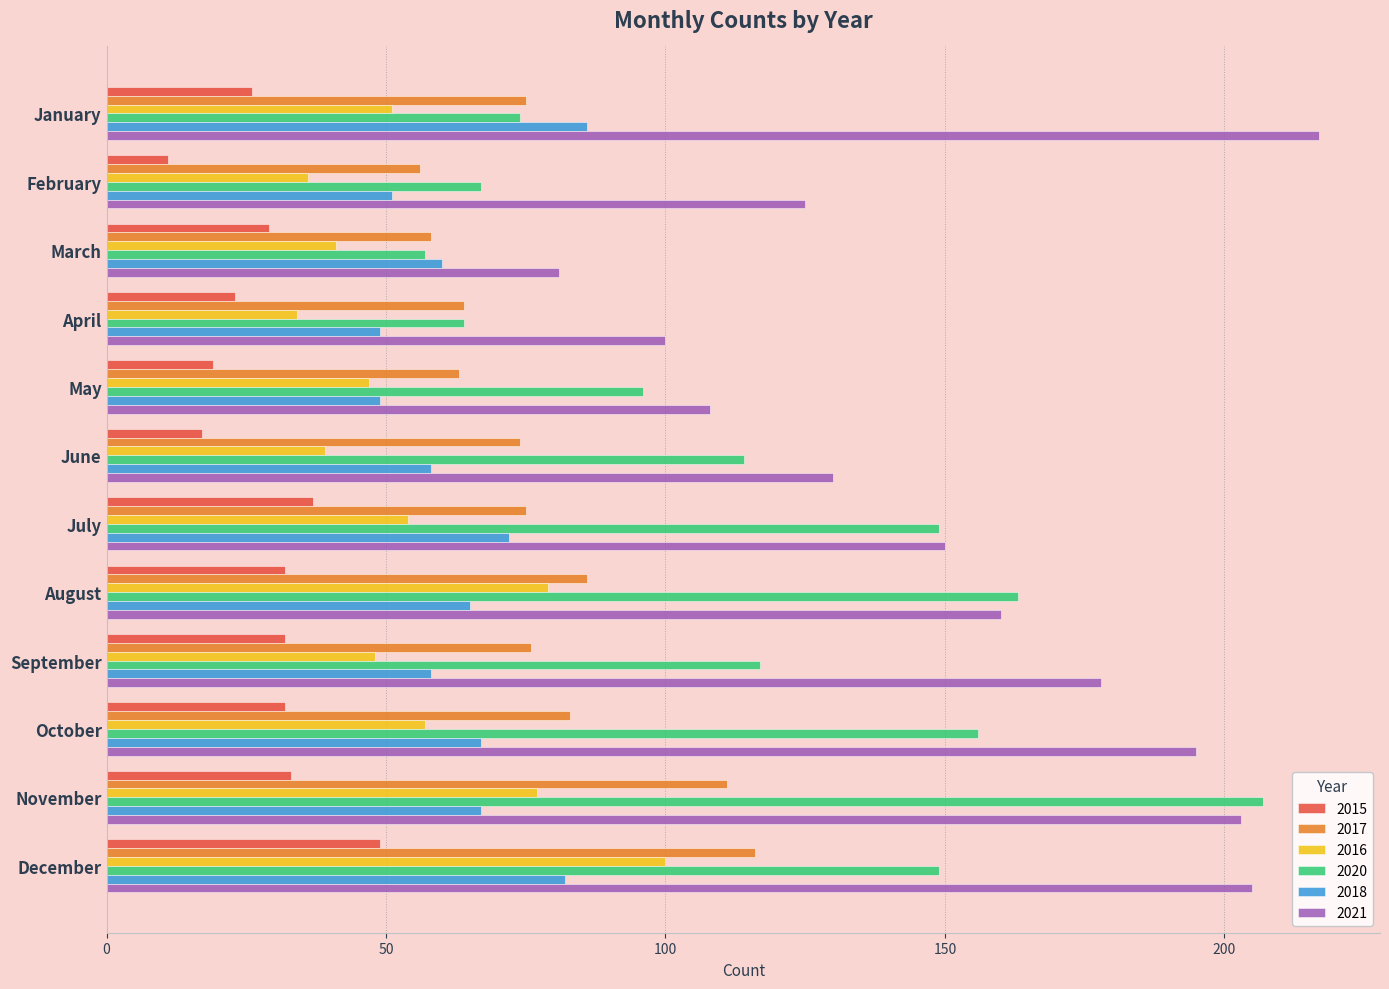

What is the maximum value for 2018?

86